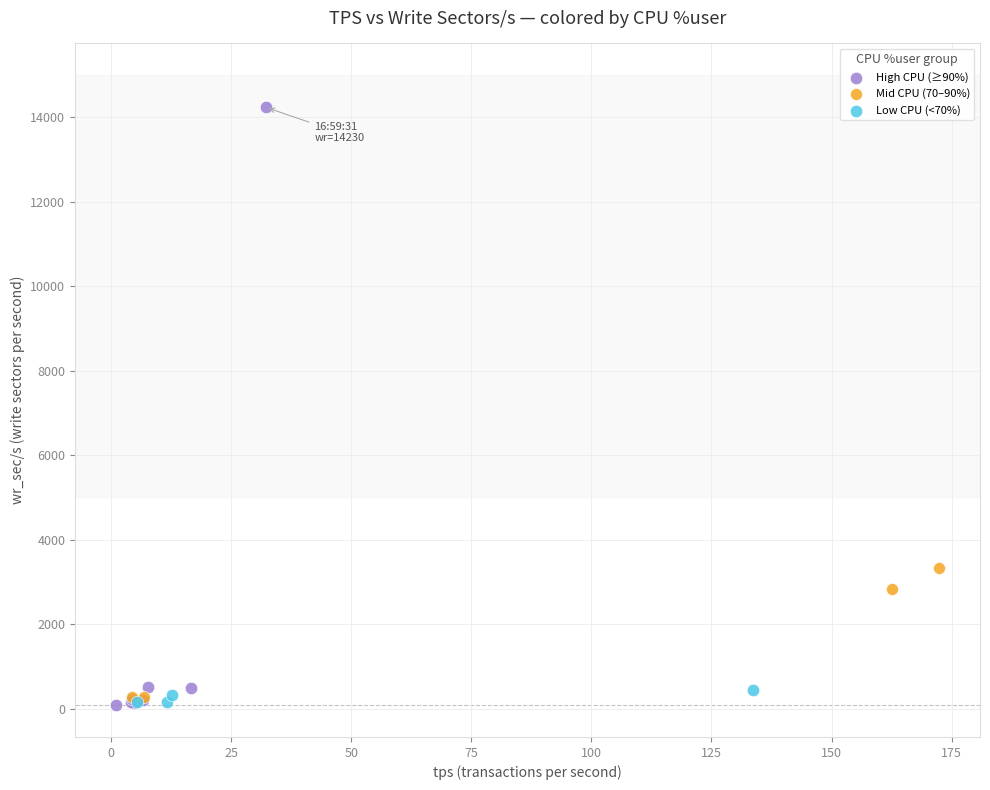

Which series contains the highest Y value?

High CPU (≥90%)